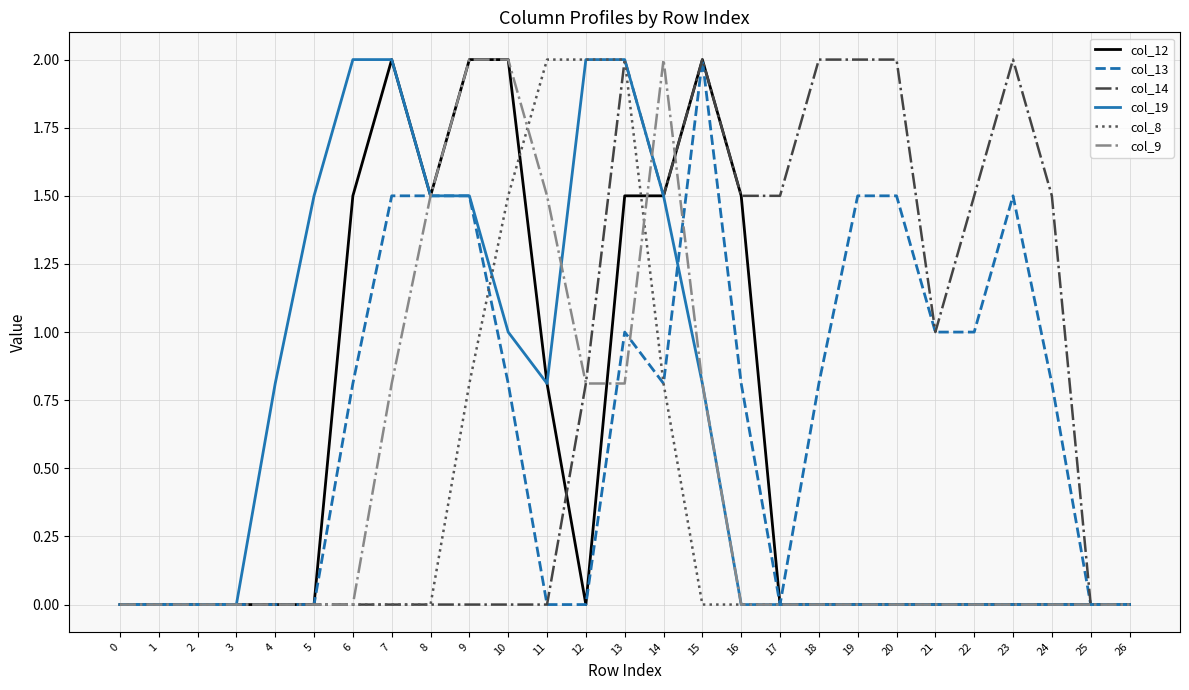

What is the maximum value for col_19?

2.0